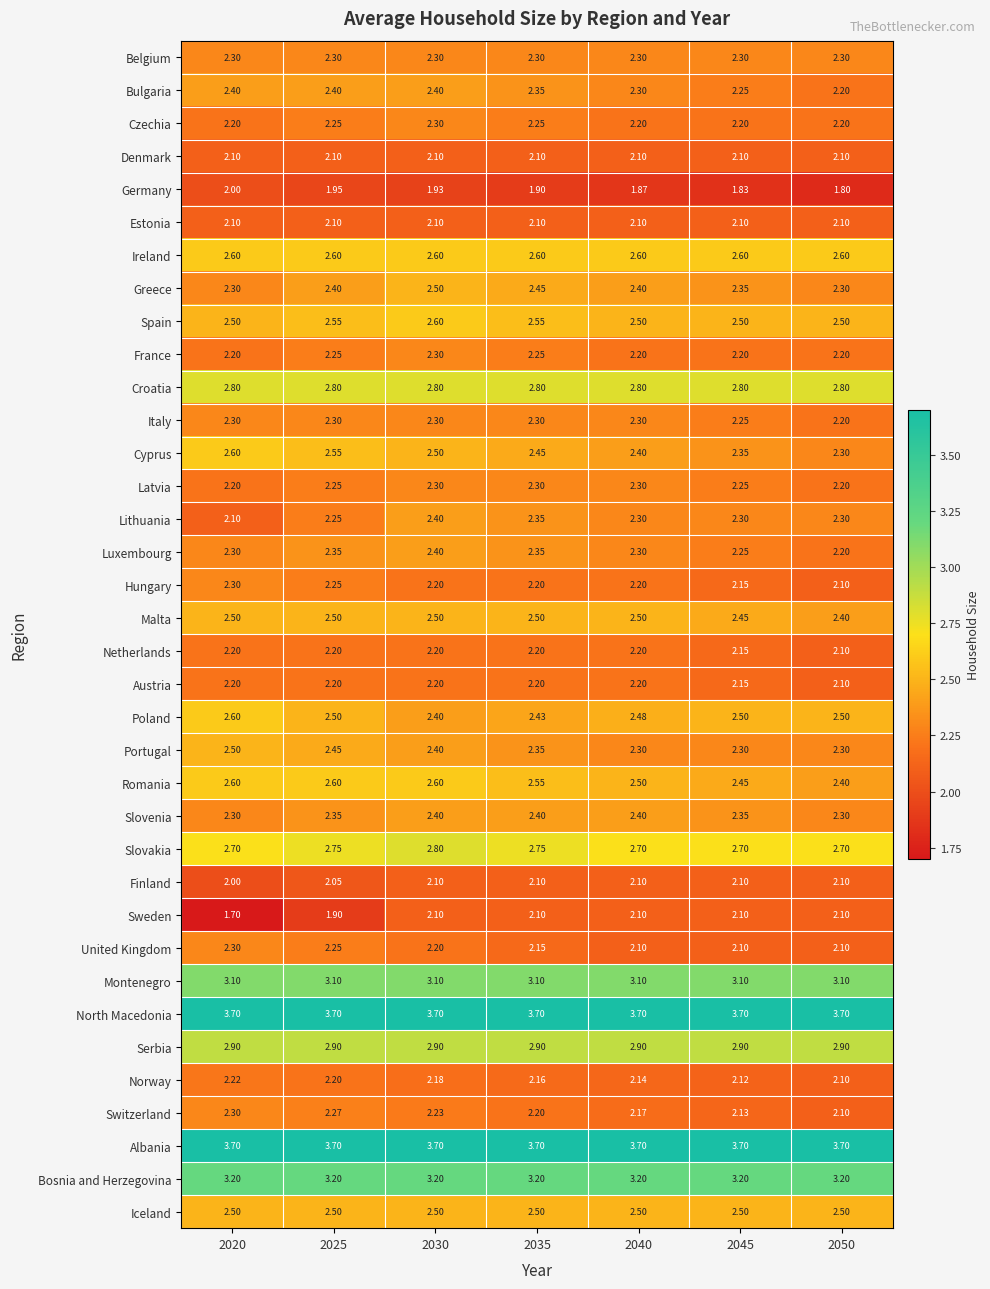

Which series changed the most between 2020 and 2025?

Sweden